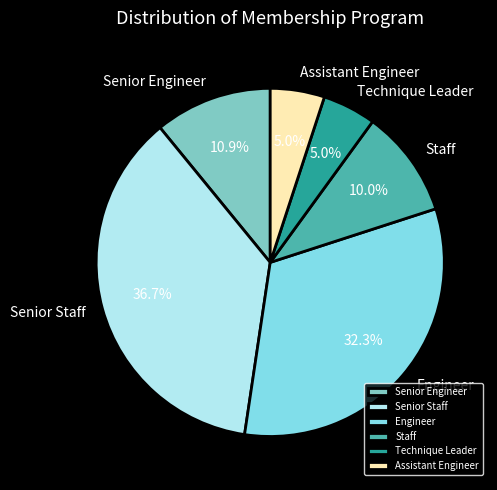

What is the largest slice in the pie chart?

Senior Staff